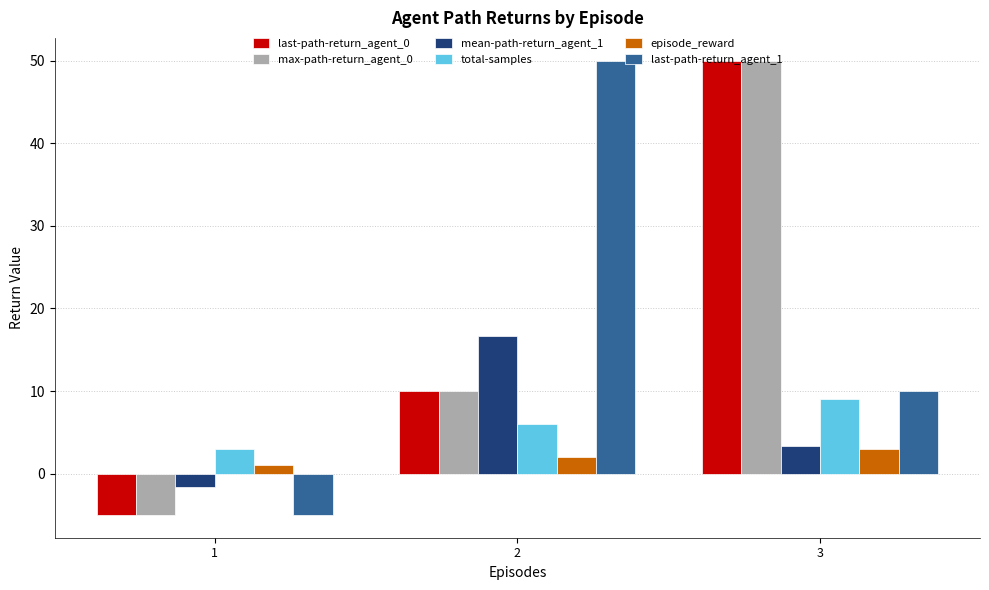

What is the value of the last-path-return_agent_1 bar at the 3rd from the left?

10.0